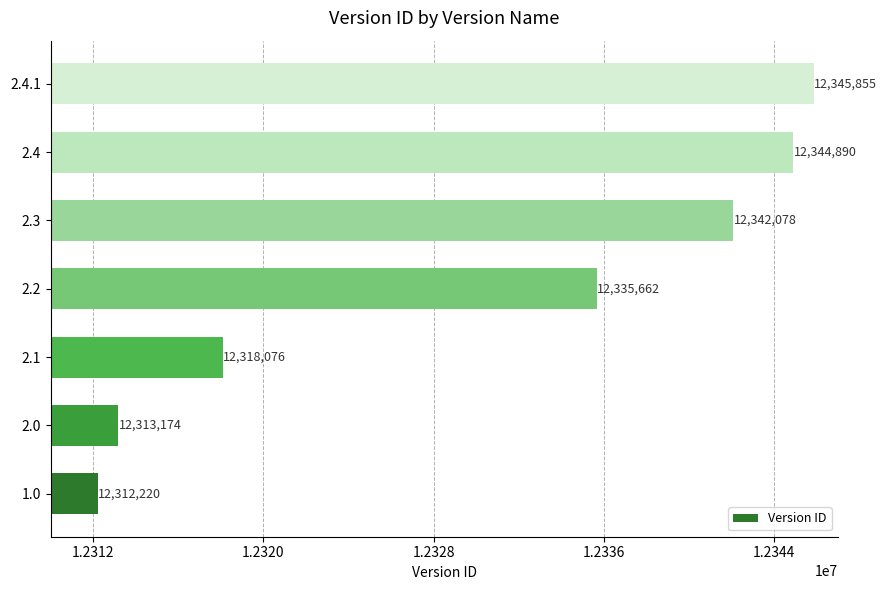

Approximately how many times larger is the value at 2.4.1 compared to 2.3?

1.0